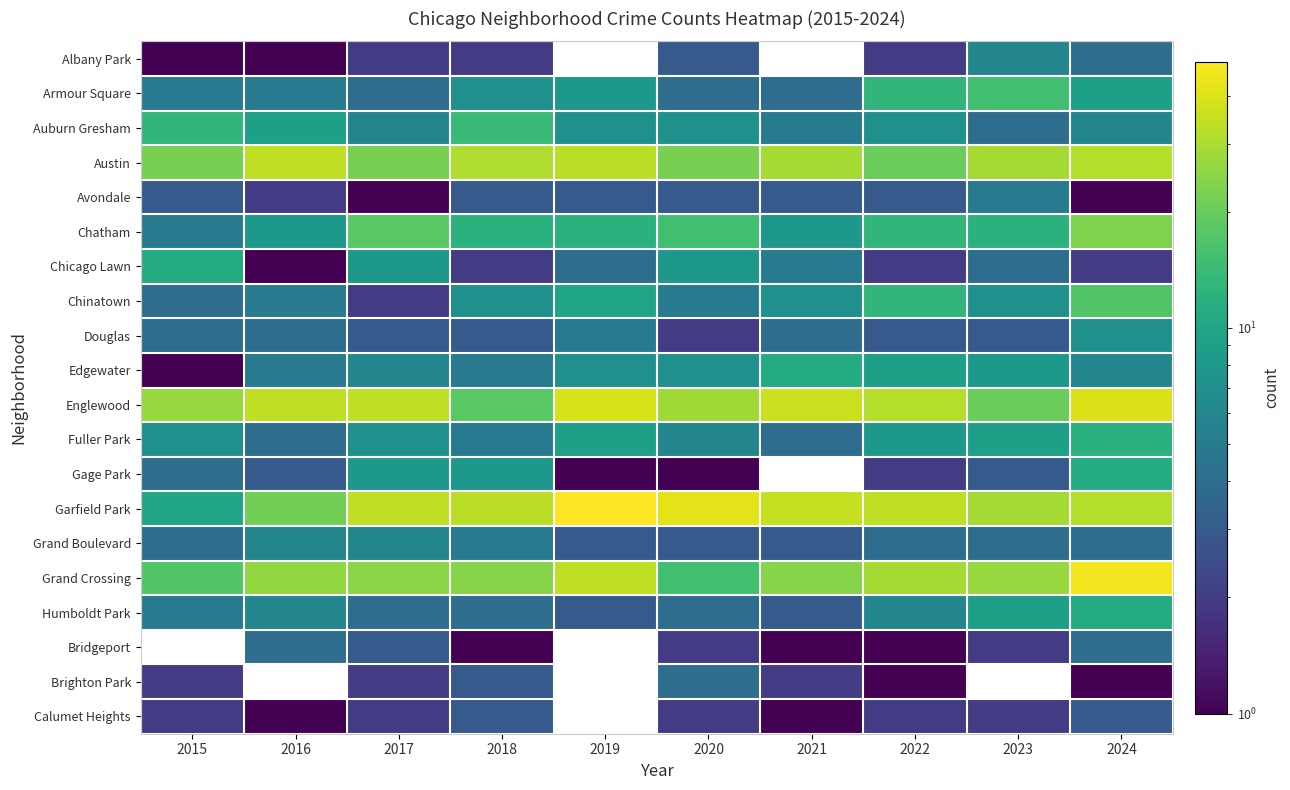

Which category has the lowest value in the Fuller Park series?

2016